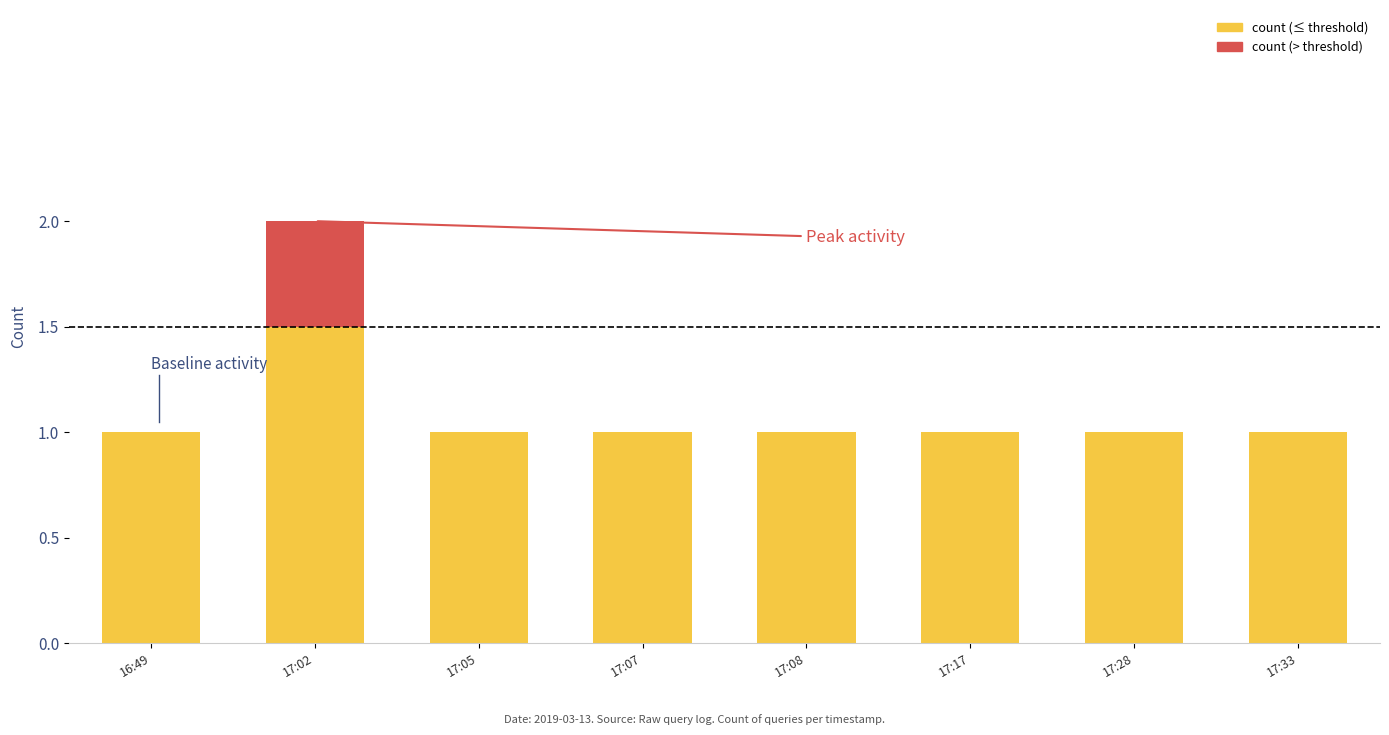

Does the chart contain stacked bars?

Yes